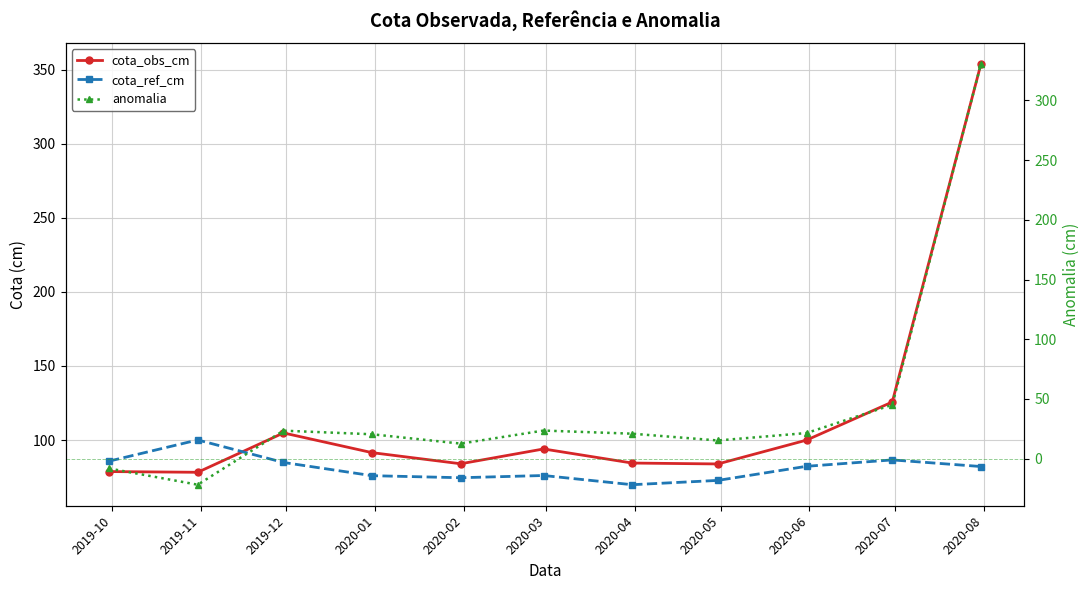

What is the difference between the maximum and minimum values in the cota_ref_cm series?

30.2